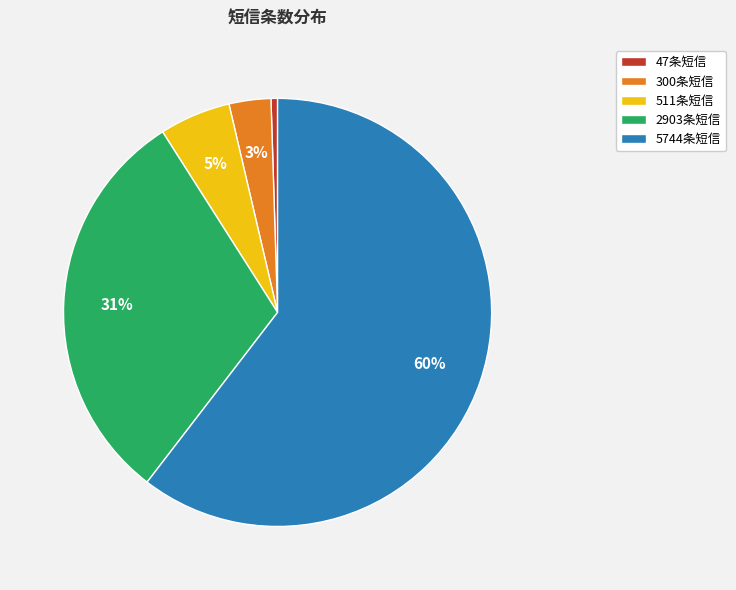

How many slices are in this pie chart?

5